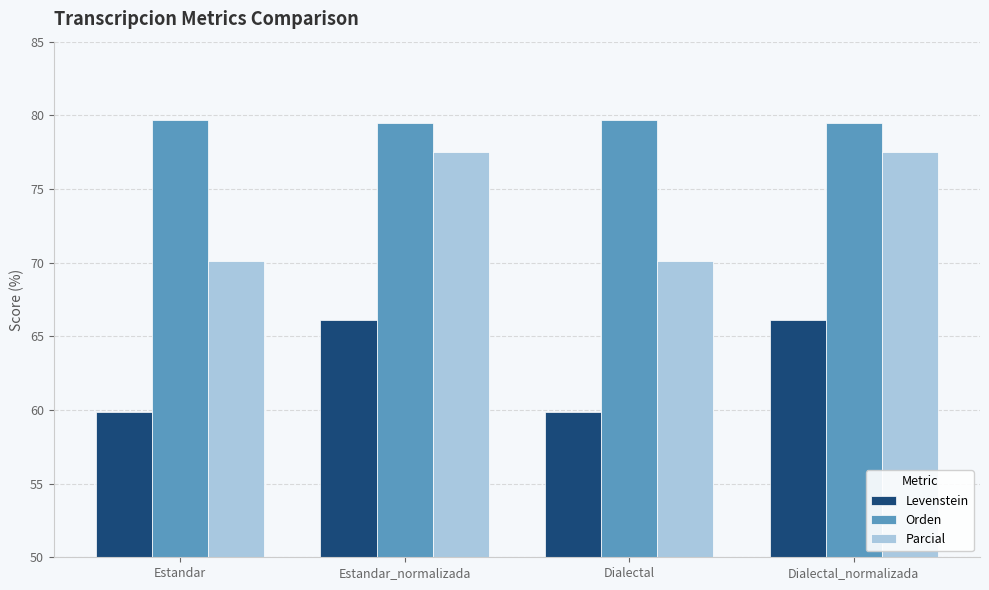

Does the chart contain stacked bars?

No